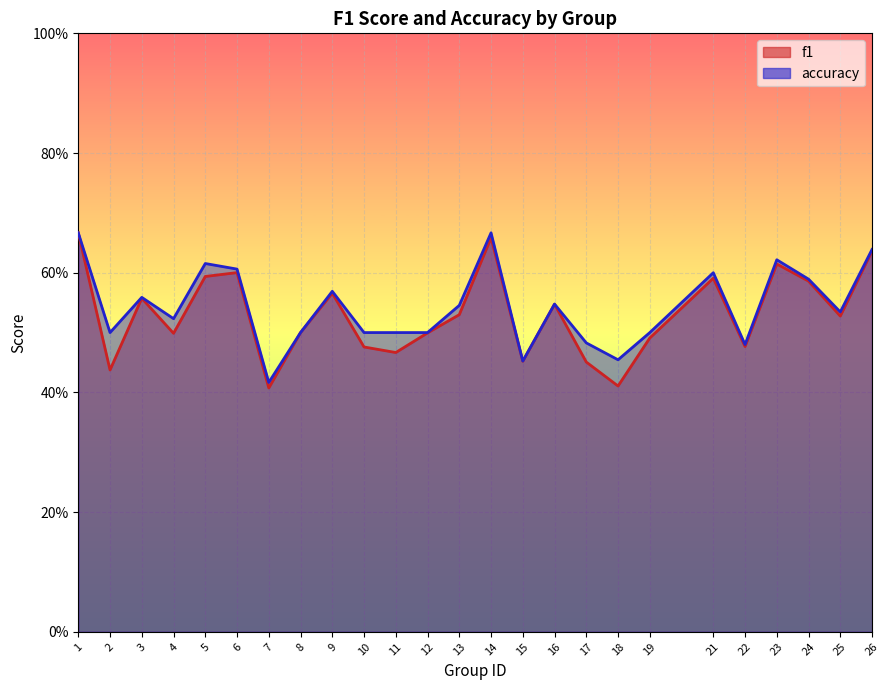

What are all the series names shown in the legend?

f1, accuracy